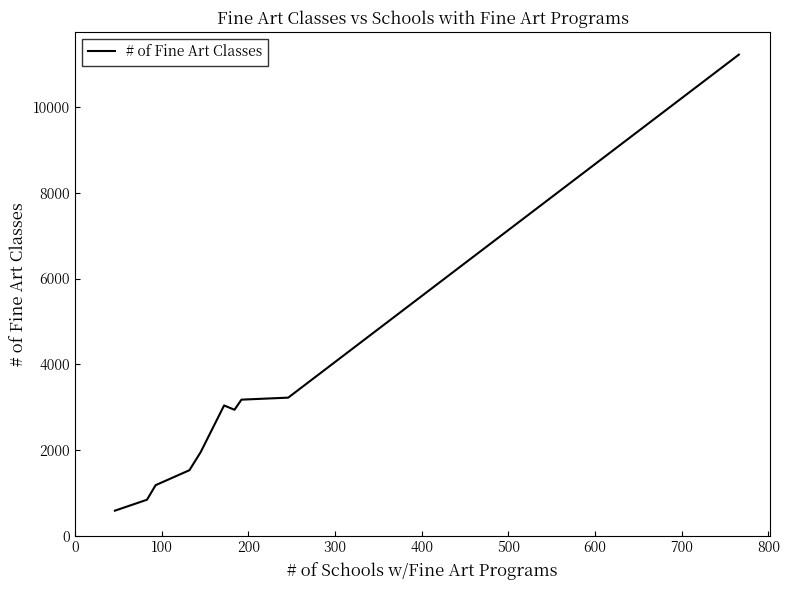

What is the minimum value shown in the chart?

584